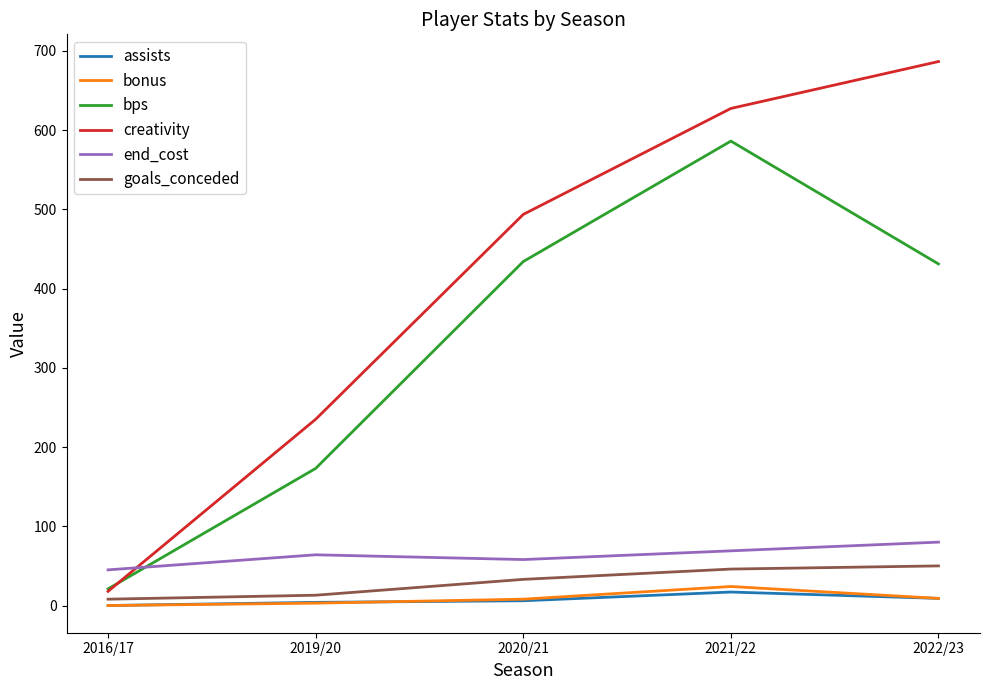

Which series has the largest total across all categories?

creativity